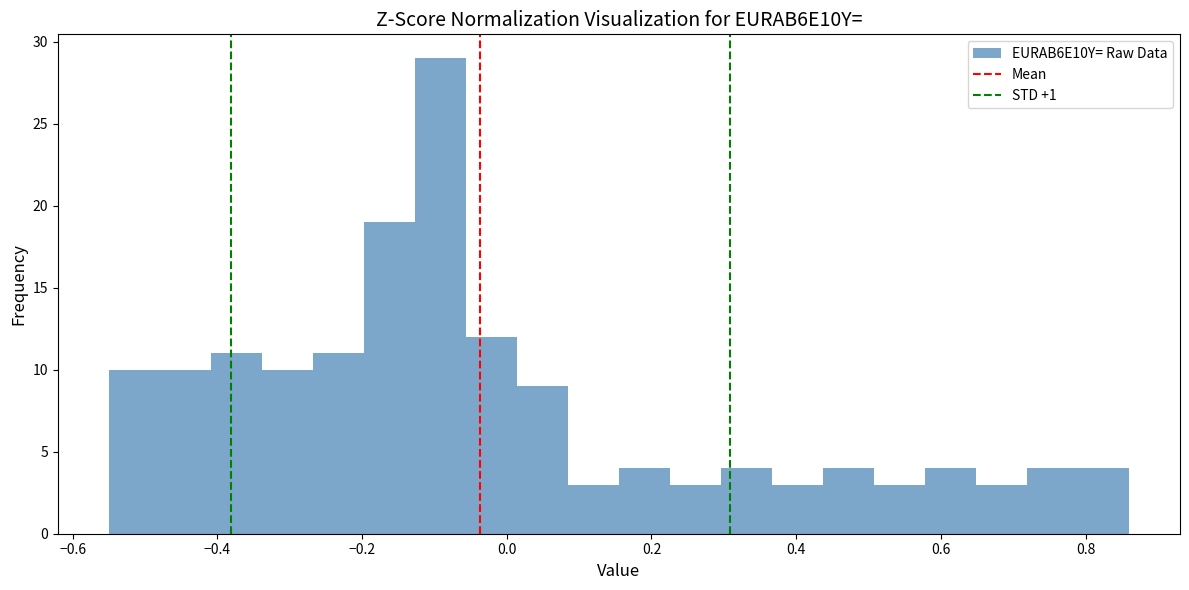

Read against the x-axis, roughly where is the centre of the tallest bar?

-0.10